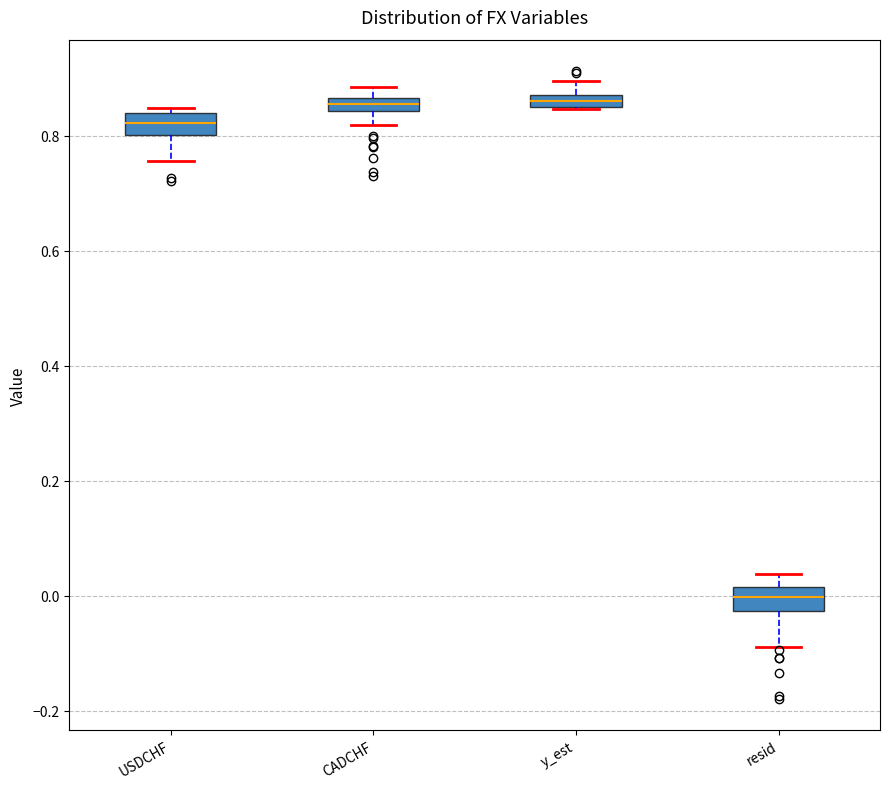

Where is the upper edge of the box for y_est on the y-axis? The values are not printed on the chart, so give them approximately, as read against the axis.

0.88